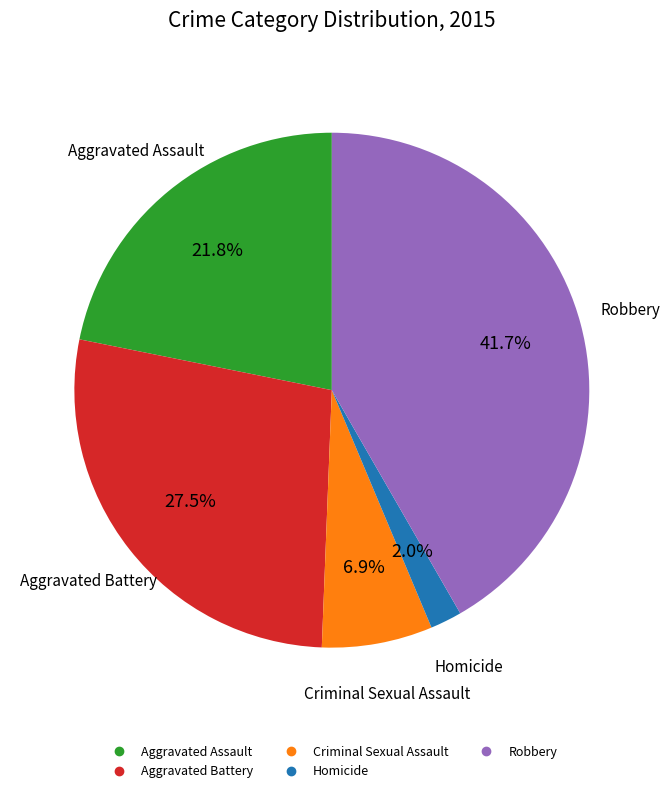

What portion of the pie excludes Aggravated Assault?

78.2%